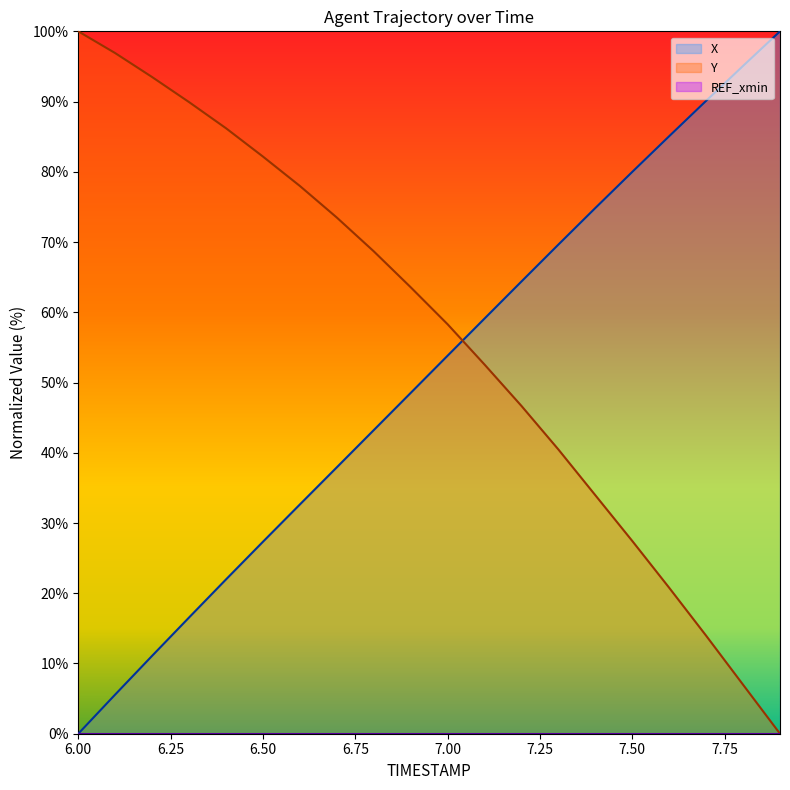

Reading right to left, what are all the values shown in this chart?

X: 100.0	95.1	90.1	85.1	80.0	74.8	69.6	64.4	59.1	53.8	48.5	43.2	37.9	32.6	27.3	22.0	16.6	11.1	5.6	0.0
Y: 0.0	7.0	14.0	20.8	27.4	34.0	40.5	46.7	52.6	58.3	63.6	68.7	73.5	78.0	82.2	86.2	89.9	93.5	96.9	100.0